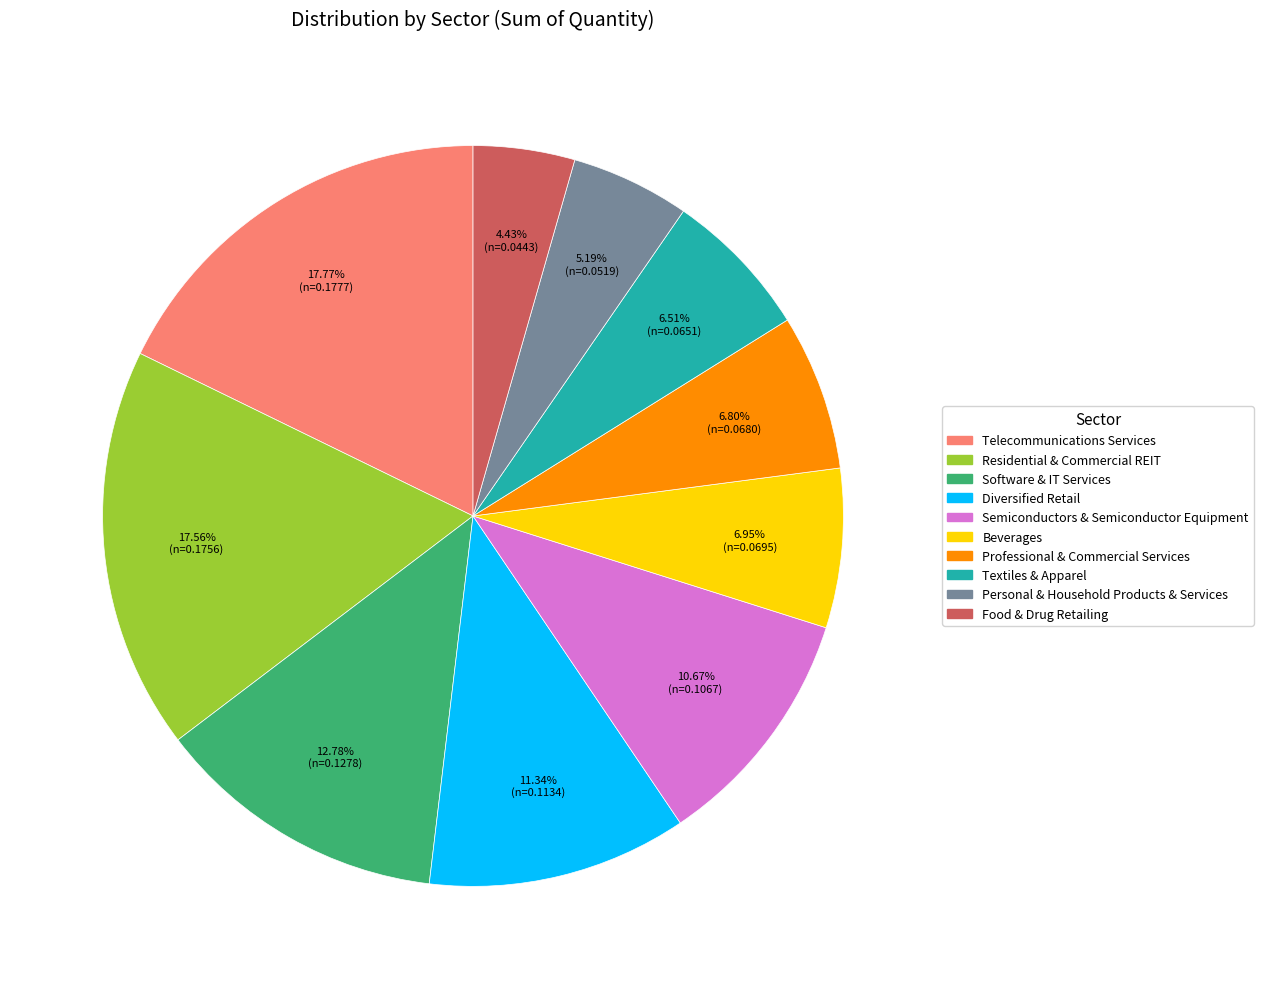

True or false: Diversified Retail accounts for 11% of the total.

True